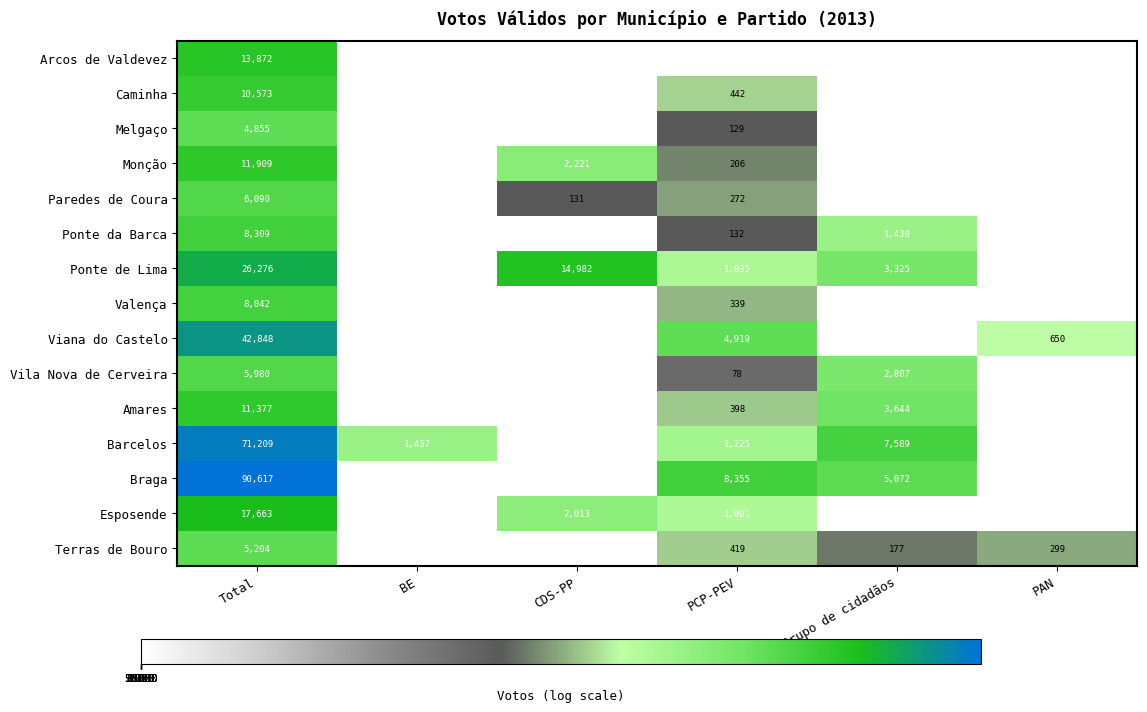

What is the spread (max minus min) of values at Total?

85762